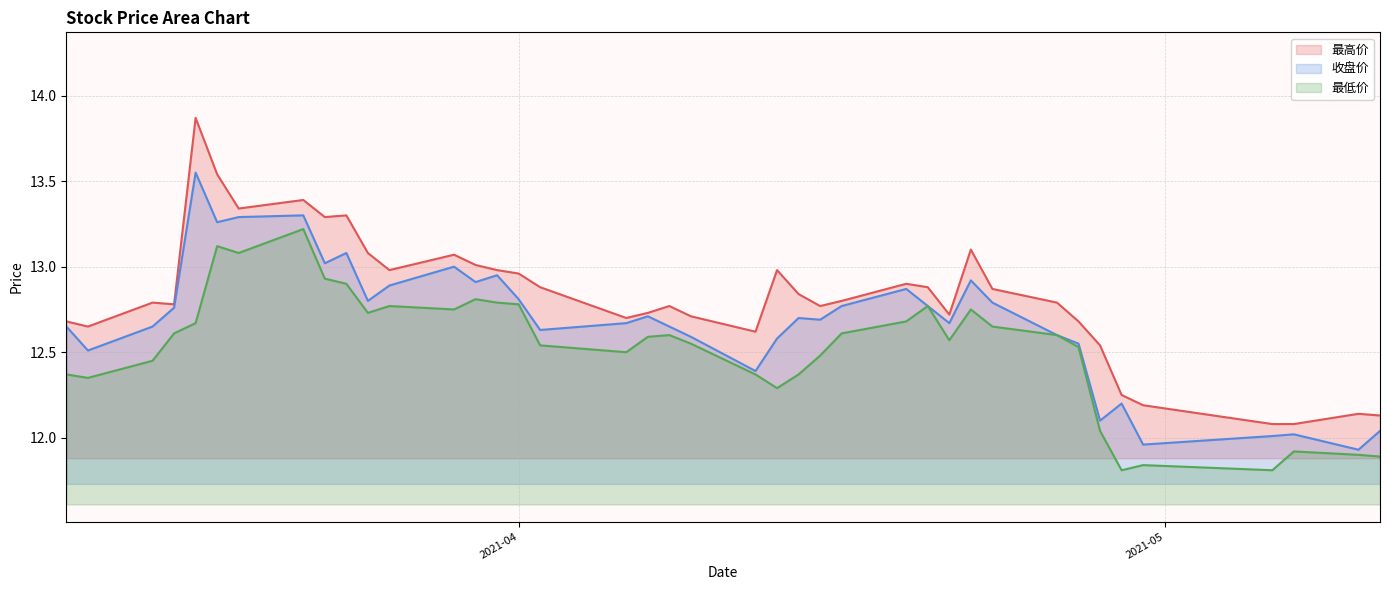

At 20210428, list the series in order from largest to smallest.

最高价, 收盘价, 最低价